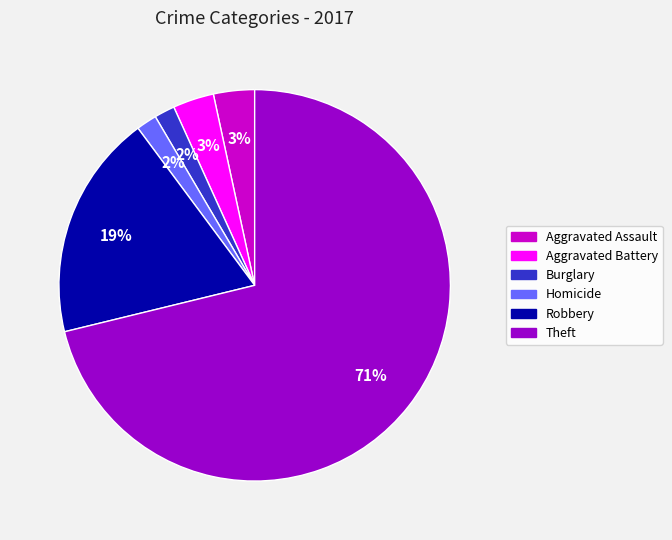

Approximately how many times larger is the value at Burglary compared to Homicide?

1.0